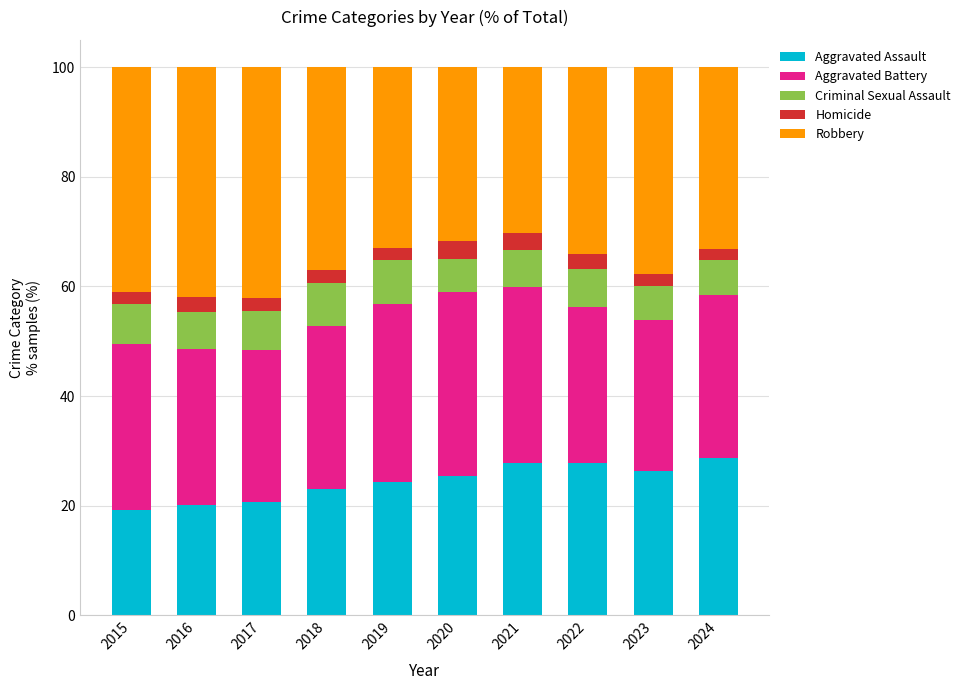

What is the total value across all series at 2015?

100.0